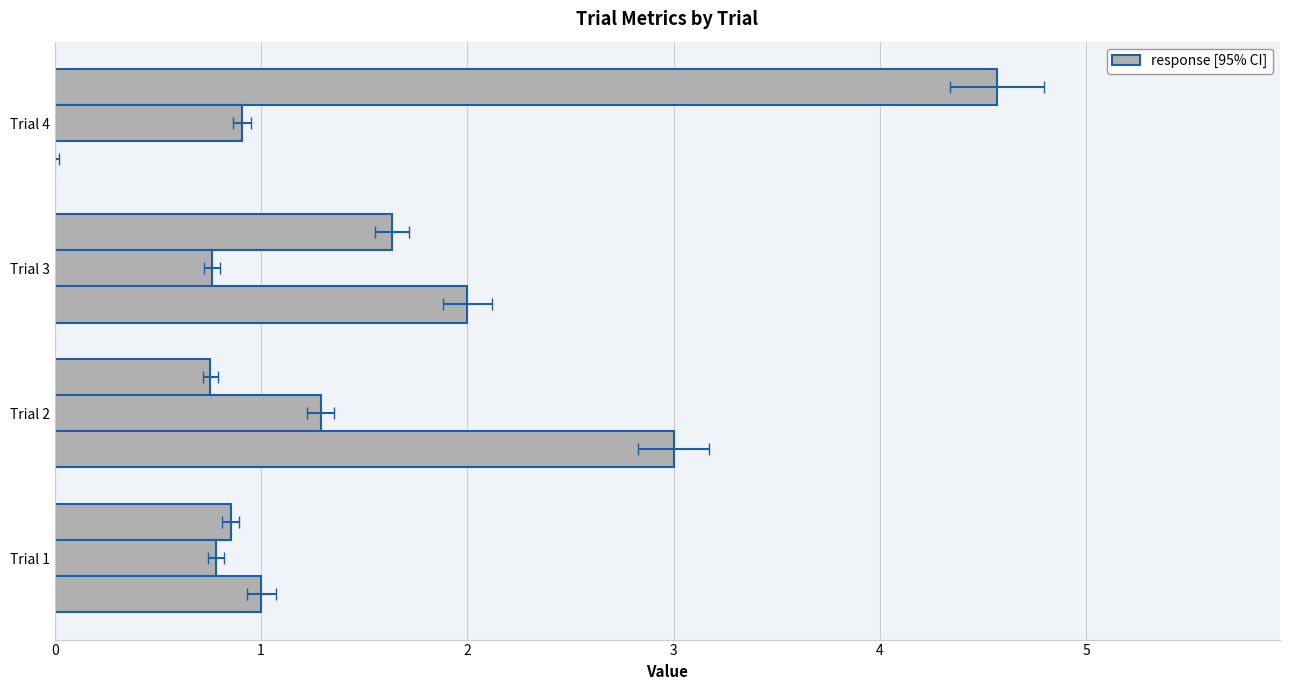

What is the lowest value of the TaskInterval series?

0.8